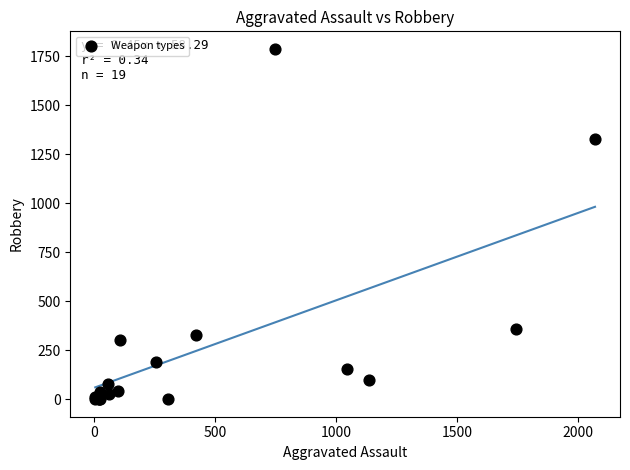

What Y value in the scatter plot is closest to 893?

1329